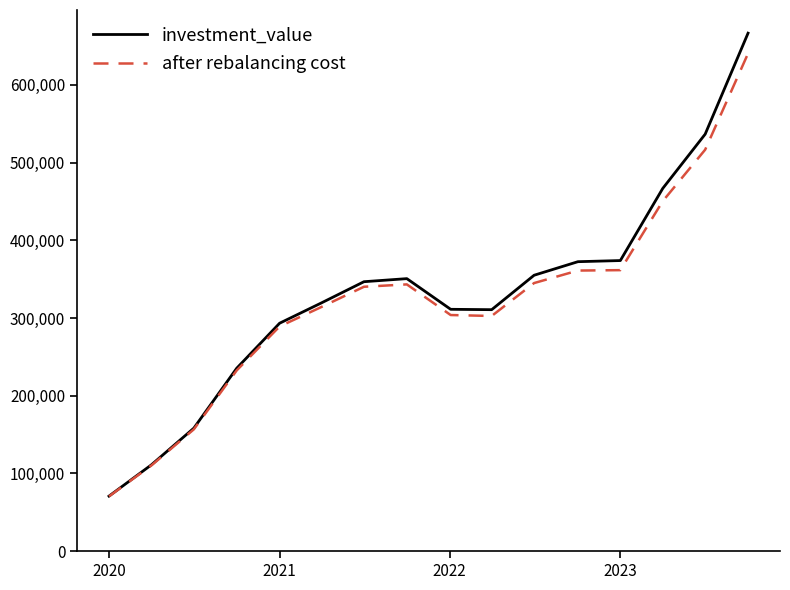

In investment_value, how many points are lower than both neighbors (excluding endpoints)?

1